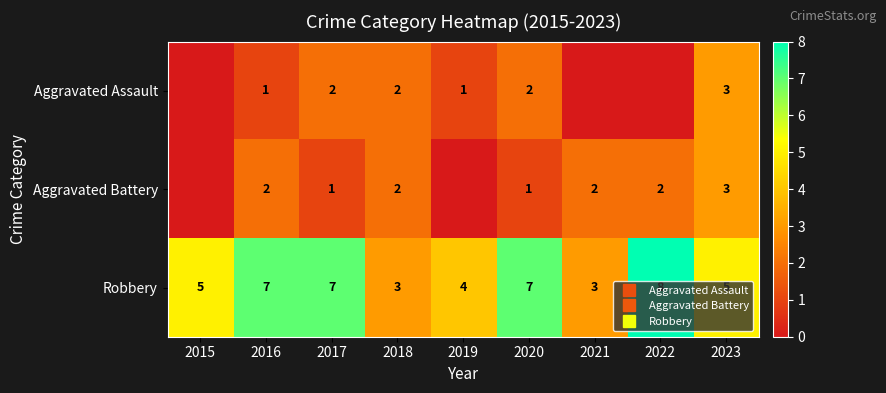

At how many categories does at least one series exceed 5?

4